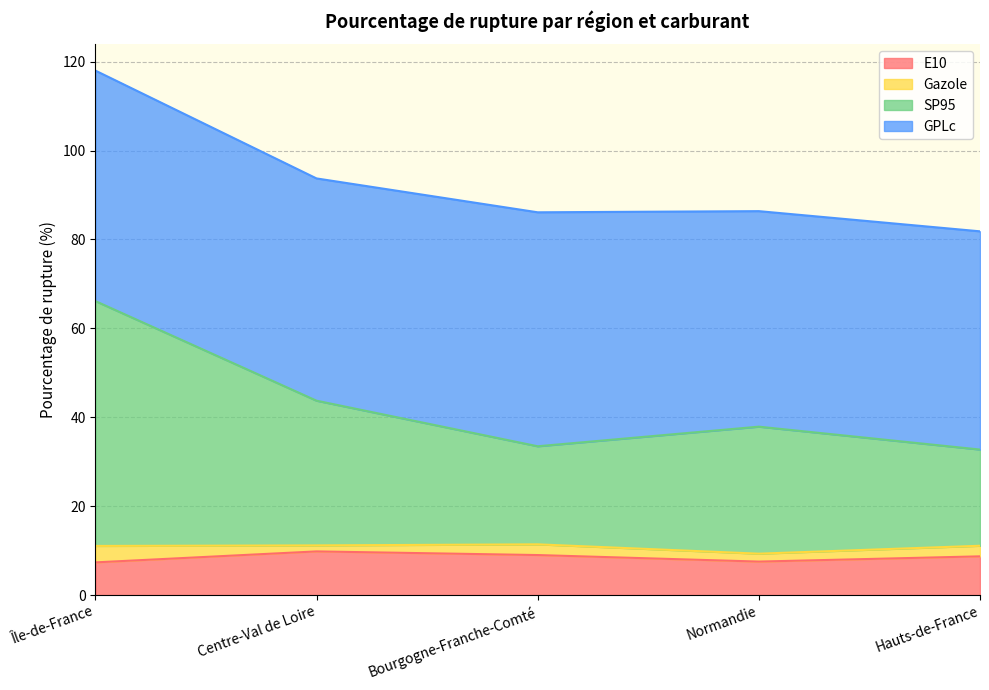

Between Île-de-France and Normandie, which series saw the biggest shift?

SP95